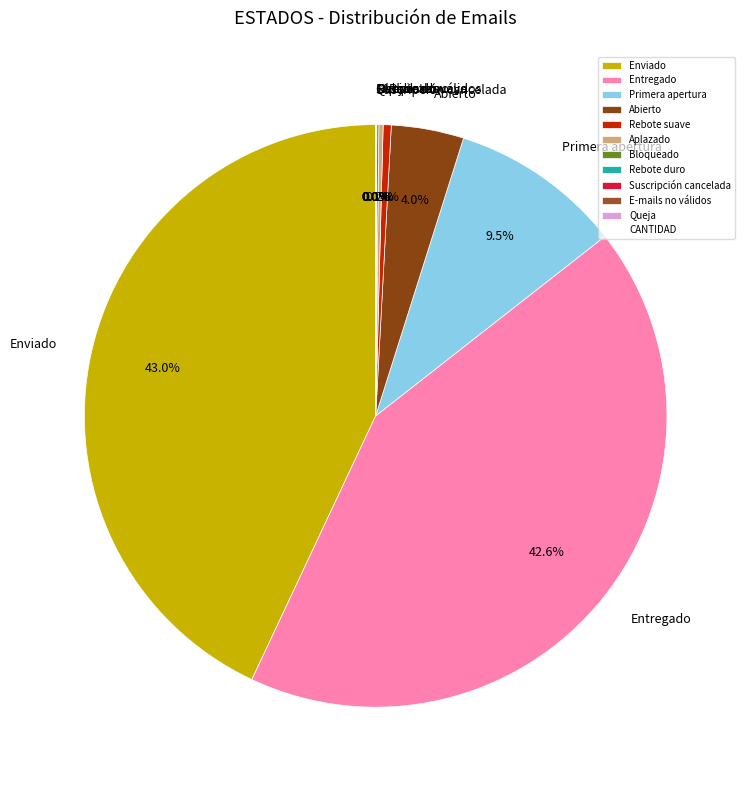

Is there any slice that represents more than half of the pie?

No